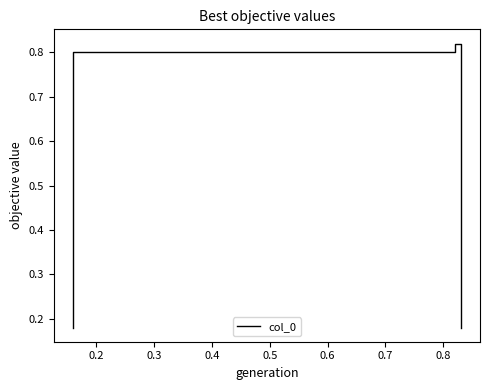

What is the greatest value displayed?

0.8